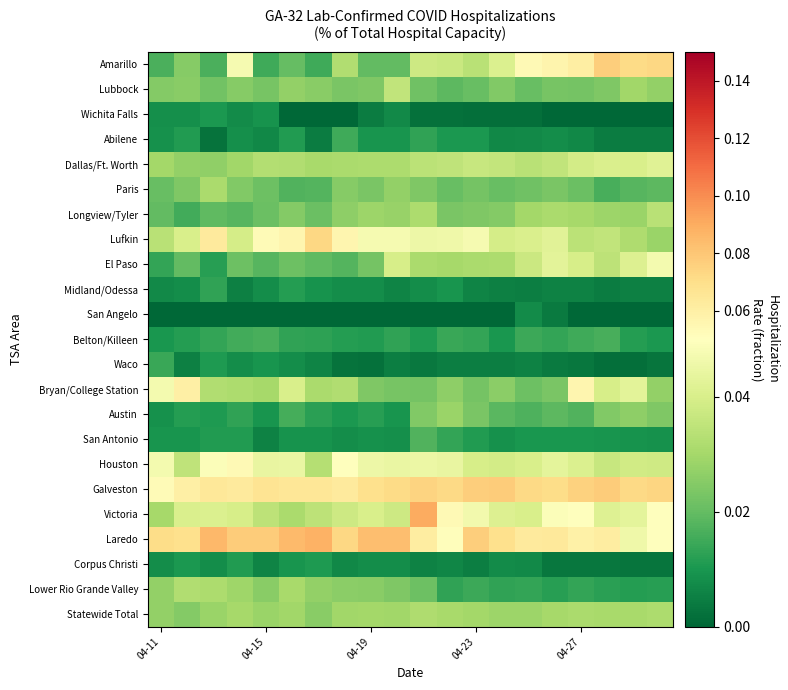

Reading left to right, extract all data points from this chart.

Amarillo: 0.0	0.0	0.0	0.0	0.0	0.0	0.0	0.0	0.0	0.0	0.0	0.0	0.0	0.0	0.1	0.1	0.1	0.1	0.1	0.1
Lubbock: 0.0	0.0	0.0	0.0	0.0	0.0	0.0	0.0	0.0	0.0	0.0	0.0	0.0	0.0	0.0	0.0	0.0	0.0	0.0	0.0
Wichita Falls: 0.0	0.0	0.0	0.0	0.0	0.0	0.0	0.0	0.0	0.0	0.0	0.0	0.0	0.0	0.0	0.0	0.0	0.0	0.0	0.0
Abilene: 0.0	0.0	0.0	0.0	0.0	0.0	0.0	0.0	0.0	0.0	0.0	0.0	0.0	0.0	0.0	0.0	0.0	0.0	0.0	0.0
Dallas/Ft. Worth: 0.0	0.0	0.0	0.0	0.0	0.0	0.0	0.0	0.0	0.0	0.0	0.0	0.0	0.0	0.0	0.0	0.0	0.0	0.0	0.0
Paris: 0.0	0.0	0.0	0.0	0.0	0.0	0.0	0.0	0.0	0.0	0.0	0.0	0.0	0.0	0.0	0.0	0.0	0.0	0.0	0.0
Longview/Tyler: 0.0	0.0	0.0	0.0	0.0	0.0	0.0	0.0	0.0	0.0	0.0	0.0	0.0	0.0	0.0	0.0	0.0	0.0	0.0	0.0
Lufkin: 0.0	0.0	0.1	0.0	0.1	0.1	0.1	0.1	0.0	0.0	0.0	0.0	0.0	0.0	0.0	0.0	0.0	0.0	0.0	0.0
El Paso: 0.0	0.0	0.0	0.0	0.0	0.0	0.0	0.0	0.0	0.0	0.0	0.0	0.0	0.0	0.0	0.0	0.0	0.0	0.0	0.0
Midland/Odessa: 0.0	0.0	0.0	0.0	0.0	0.0	0.0	0.0	0.0	0.0	0.0	0.0	0.0	0.0	0.0	0.0	0.0	0.0	0.0	0.0
San Angelo: 0.0	0.0	0.0	0.0	0.0	0.0	0.0	0.0	0.0	0.0	0.0	0.0	0.0	0.0	0.0	0.0	0.0	0.0	0.0	0.0
Belton/Killeen: 0.0	0.0	0.0	0.0	0.0	0.0	0.0	0.0	0.0	0.0	0.0	0.0	0.0	0.0	0.0	0.0	0.0	0.0	0.0	0.0
Waco: 0.0	0.0	0.0	0.0	0.0	0.0	0.0	0.0	0.0	0.0	0.0	0.0	0.0	0.0	0.0	0.0	0.0	0.0	0.0	0.0
Bryan/College Station: 0.0	0.1	0.0	0.0	0.0	0.0	0.0	0.0	0.0	0.0	0.0	0.0	0.0	0.0	0.0	0.0	0.1	0.0	0.0	0.0
Austin: 0.0	0.0	0.0	0.0	0.0	0.0	0.0	0.0	0.0	0.0	0.0	0.0	0.0	0.0	0.0	0.0	0.0	0.0	0.0	0.0
San Antonio: 0.0	0.0	0.0	0.0	0.0	0.0	0.0	0.0	0.0	0.0	0.0	0.0	0.0	0.0	0.0	0.0	0.0	0.0	0.0	0.0
Houston: 0.0	0.0	0.0	0.1	0.0	0.0	0.0	0.0	0.0	0.0	0.0	0.0	0.0	0.0	0.0	0.0	0.0	0.0	0.0	0.0
Galveston: 0.1	0.1	0.1	0.1	0.1	0.1	0.1	0.1	0.1	0.1	0.1	0.1	0.1	0.1	0.1	0.1	0.1	0.1	0.1	0.1
Victoria: 0.0	0.0	0.0	0.0	0.0	0.0	0.0	0.0	0.0	0.0	0.1	0.1	0.0	0.0	0.0	0.0	0.0	0.0	0.0	0.1
Laredo: 0.1	0.1	0.1	0.1	0.1	0.1	0.1	0.1	0.1	0.1	0.1	0.1	0.1	0.1	0.1	0.1	0.1	0.1	0.0	0.1
Corpus Christi: 0.0	0.0	0.0	0.0	0.0	0.0	0.0	0.0	0.0	0.0	0.0	0.0	0.0	0.0	0.0	0.0	0.0	0.0	0.0	0.0
Lower Rio Grande Valley: 0.0	0.0	0.0	0.0	0.0	0.0	0.0	0.0	0.0	0.0	0.0	0.0	0.0	0.0	0.0	0.0	0.0	0.0	0.0	0.0
Statewide Total: 0.0	0.0	0.0	0.0	0.0	0.0	0.0	0.0	0.0	0.0	0.0	0.0	0.0	0.0	0.0	0.0	0.0	0.0	0.0	0.0